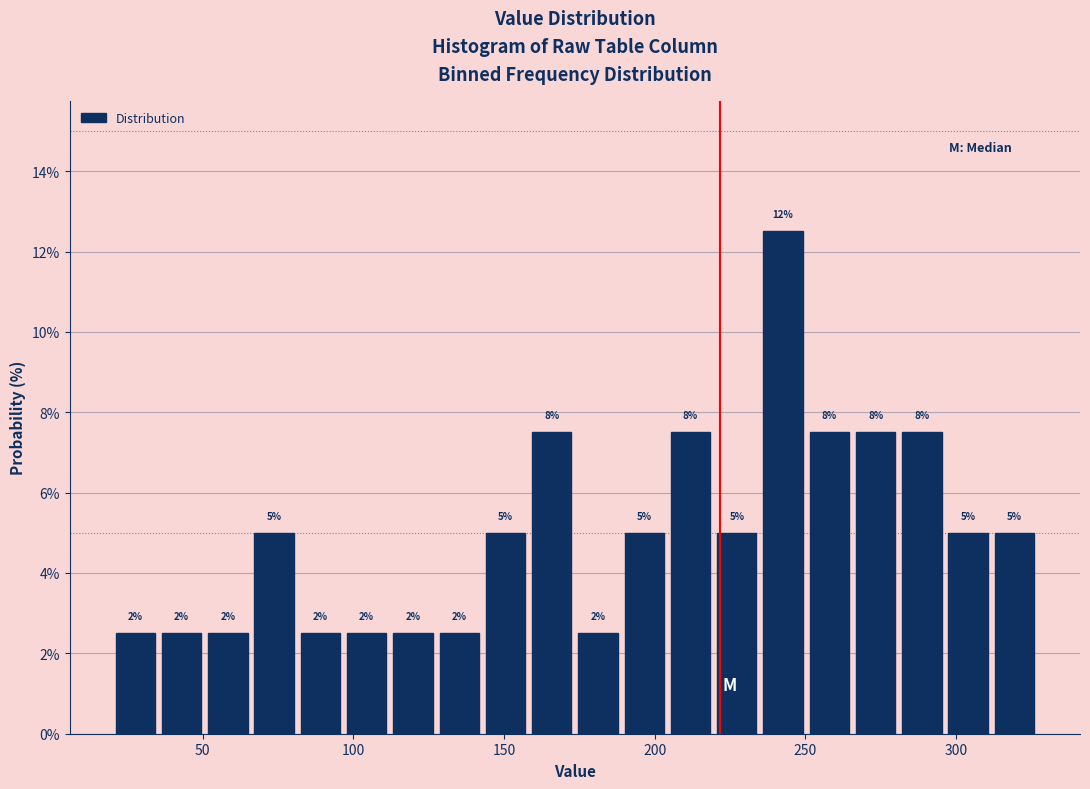

Read against the x-axis, roughly where is the centre of the tallest bar?

245